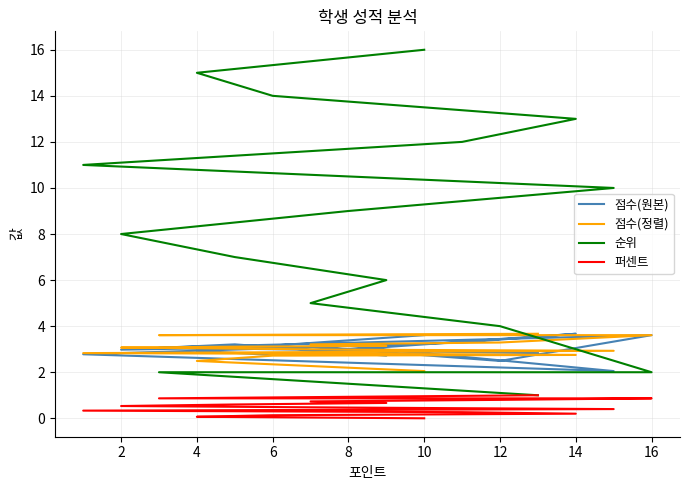

At which category is the sum across all series the highest?

10